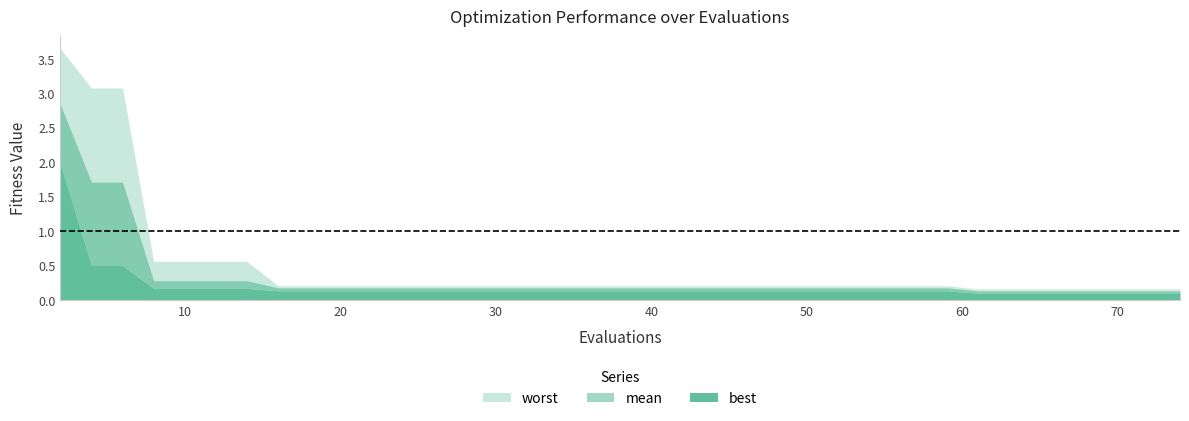

Which series changed the most between 12 and 32?

worst